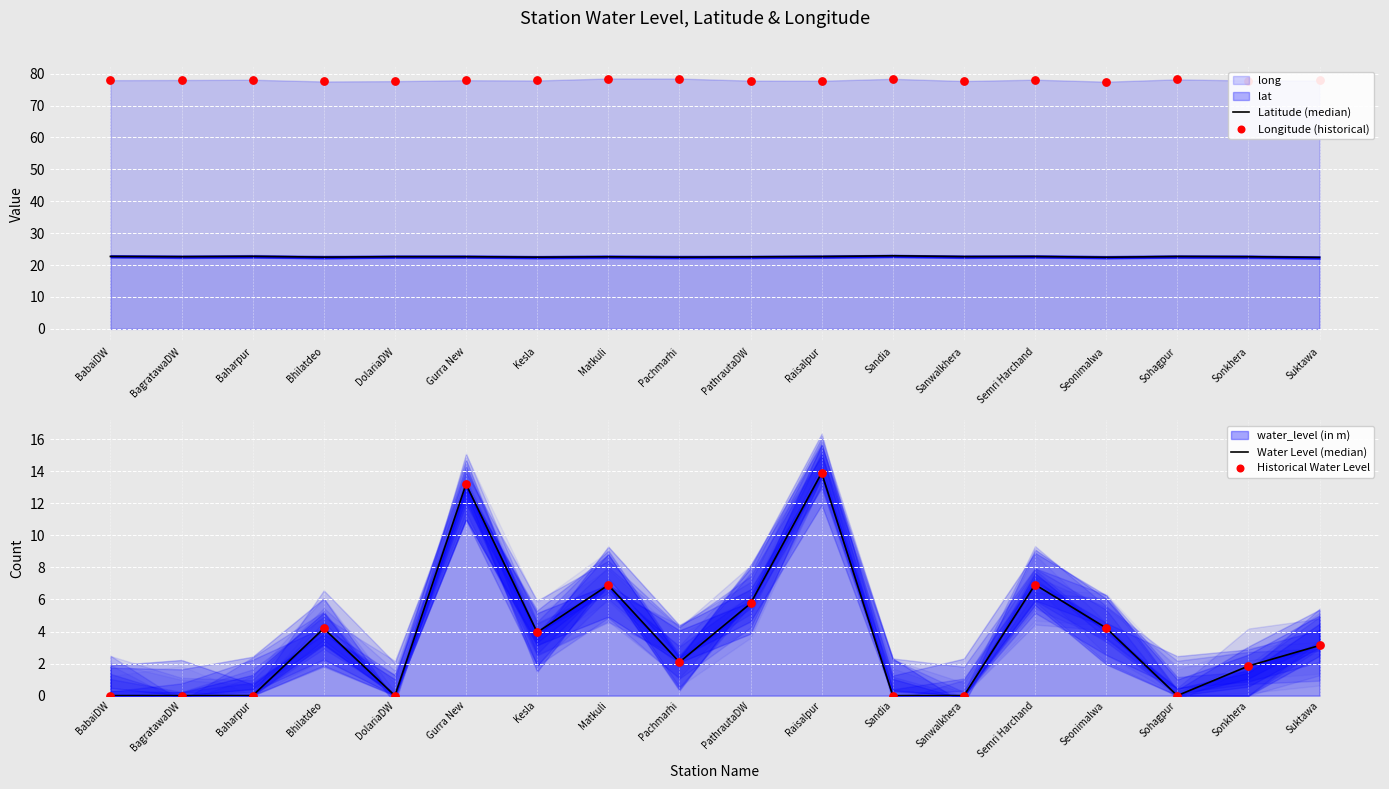

Which series has the largest Y range (max minus min)?

Water Level (median)